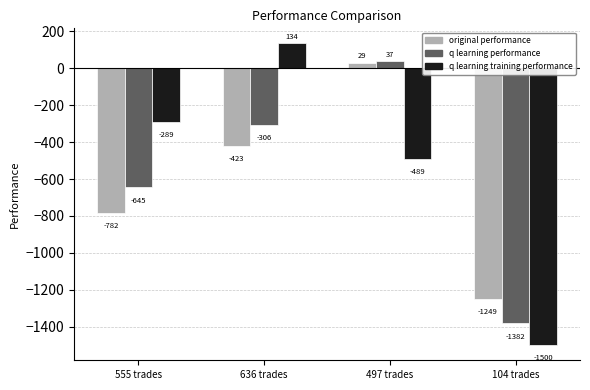

Is it true that original performance equals -180.4 at 636 trades?

False